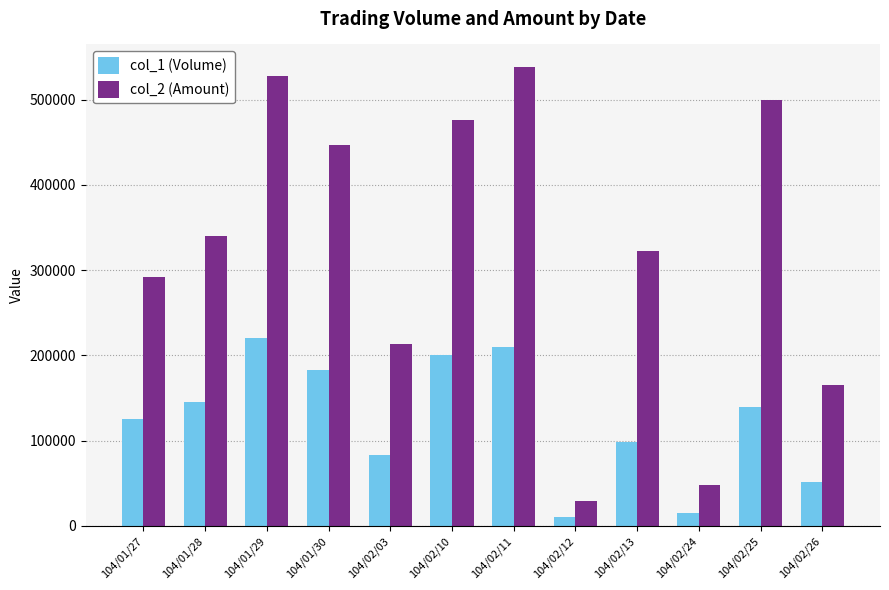

At which label does col_1 (Volume) first exceed 140000?

104/01/28